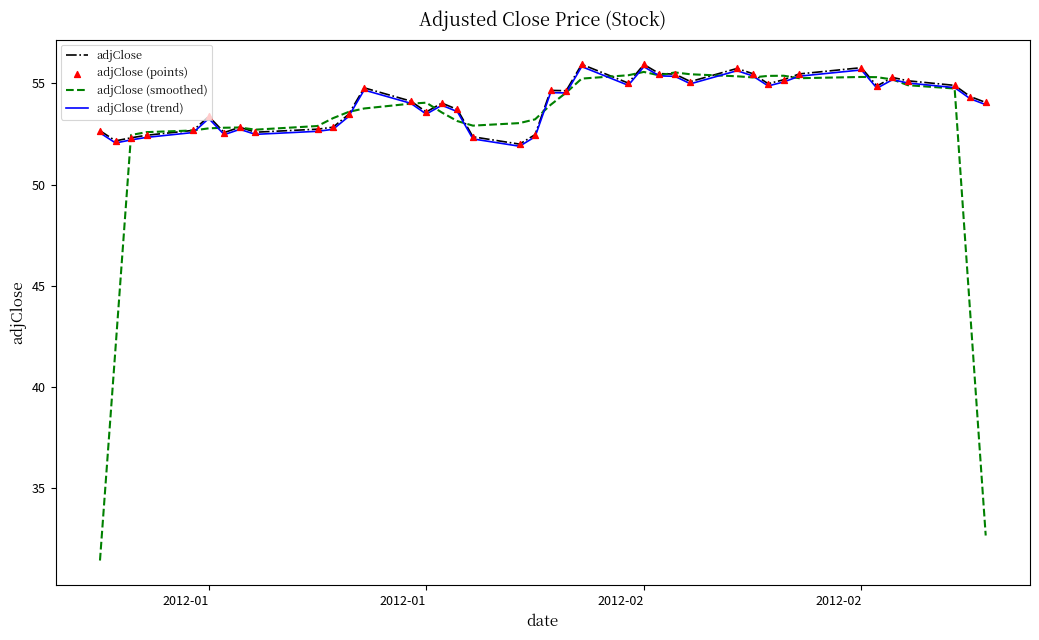

What is the greatest value displayed?

55.9